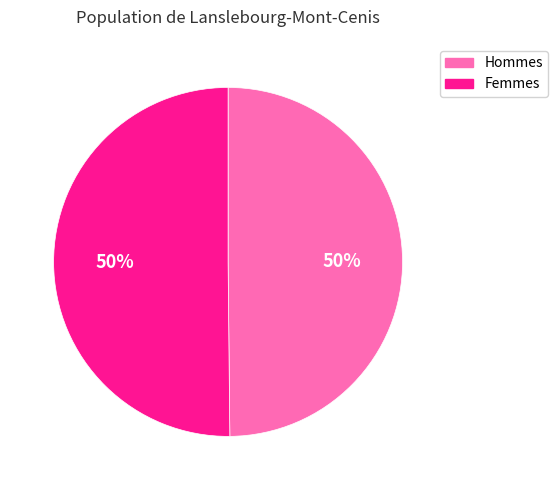

To the nearest percent, what is the average slice percentage?

50%